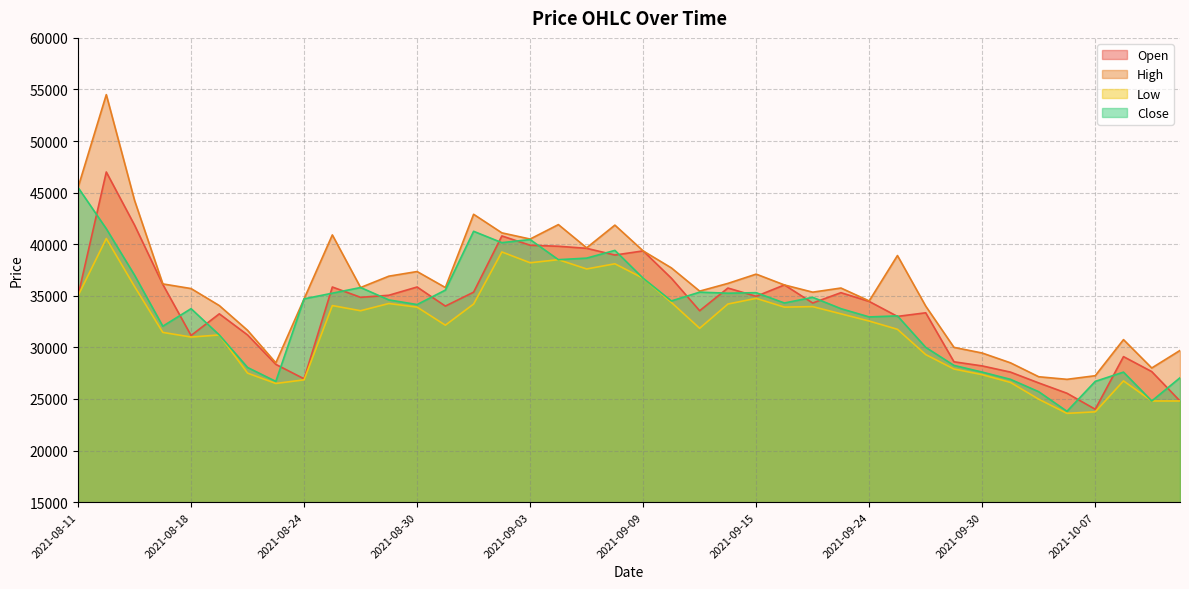

The Open series shows 26950 at 2021-08-24. True or false?

True